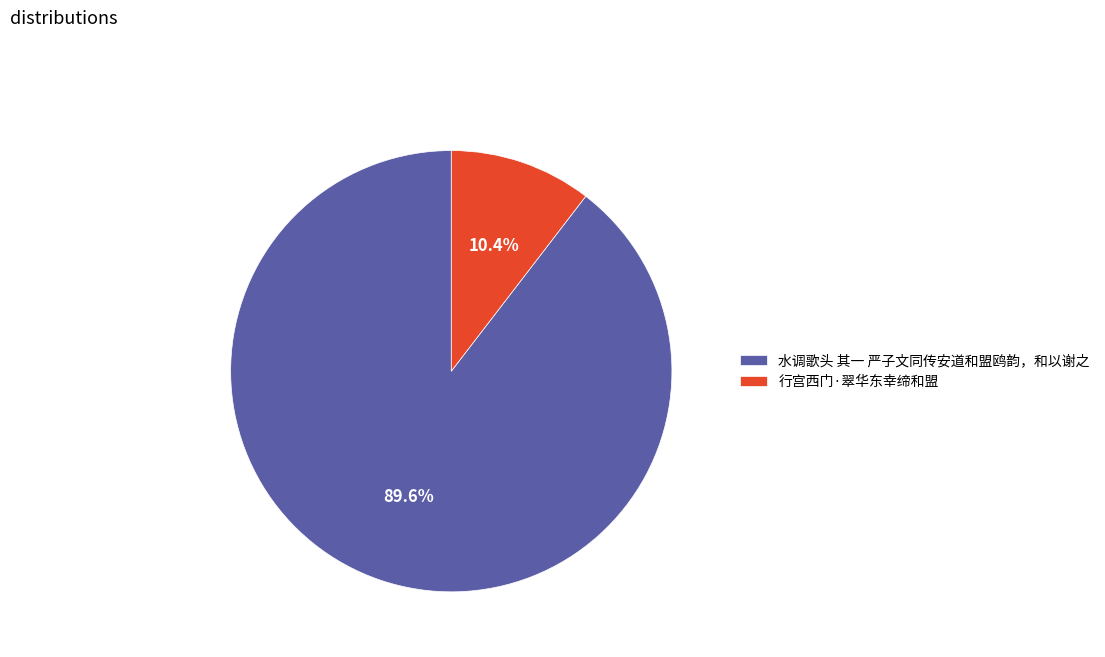

What is the majority slice?

水调歌头 其一 严子文同传安道和盟鸥韵，和以谢之